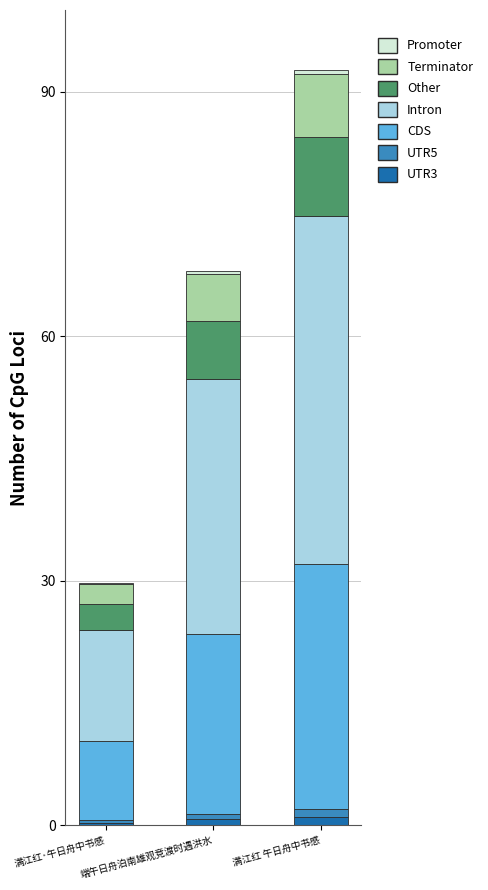

At which category is the sum across all series the highest?

满江红 午日舟中书感